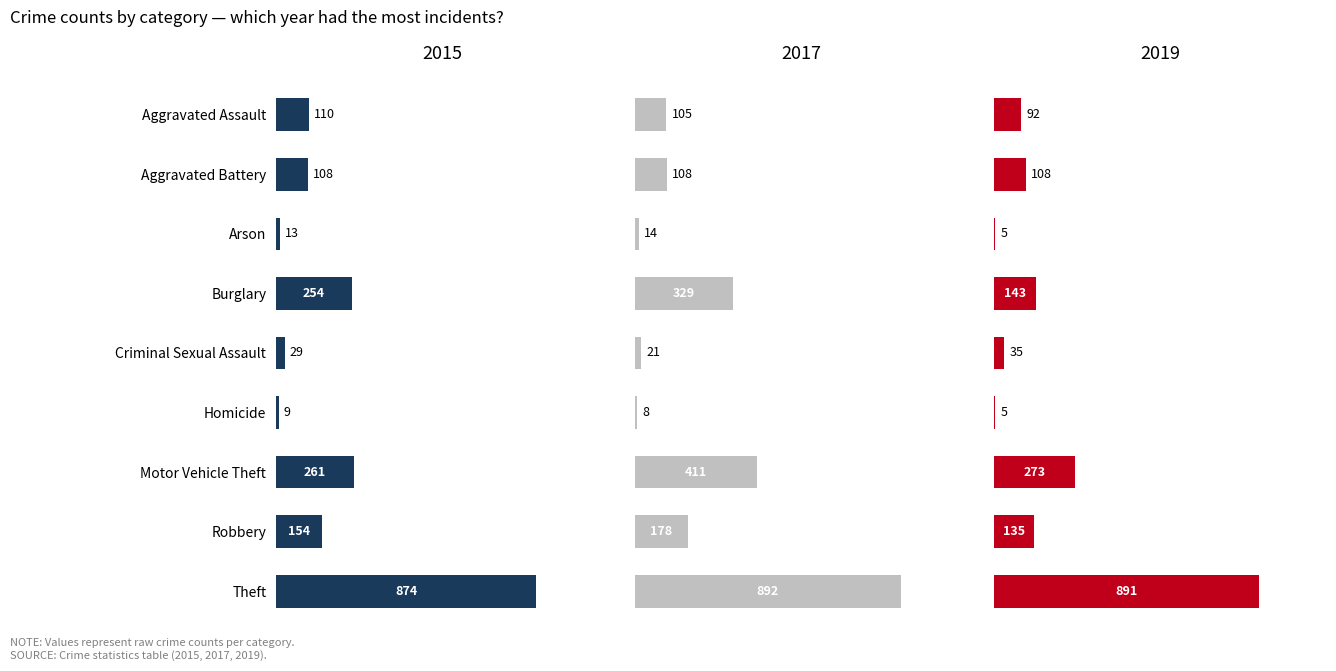

Rank the categories by 2019 value from highest to lowest.

Theft, Motor Vehicle Theft, Burglary, Robbery, Aggravated Battery, Aggravated Assault, Criminal Sexual Assault, Arson, Homicide